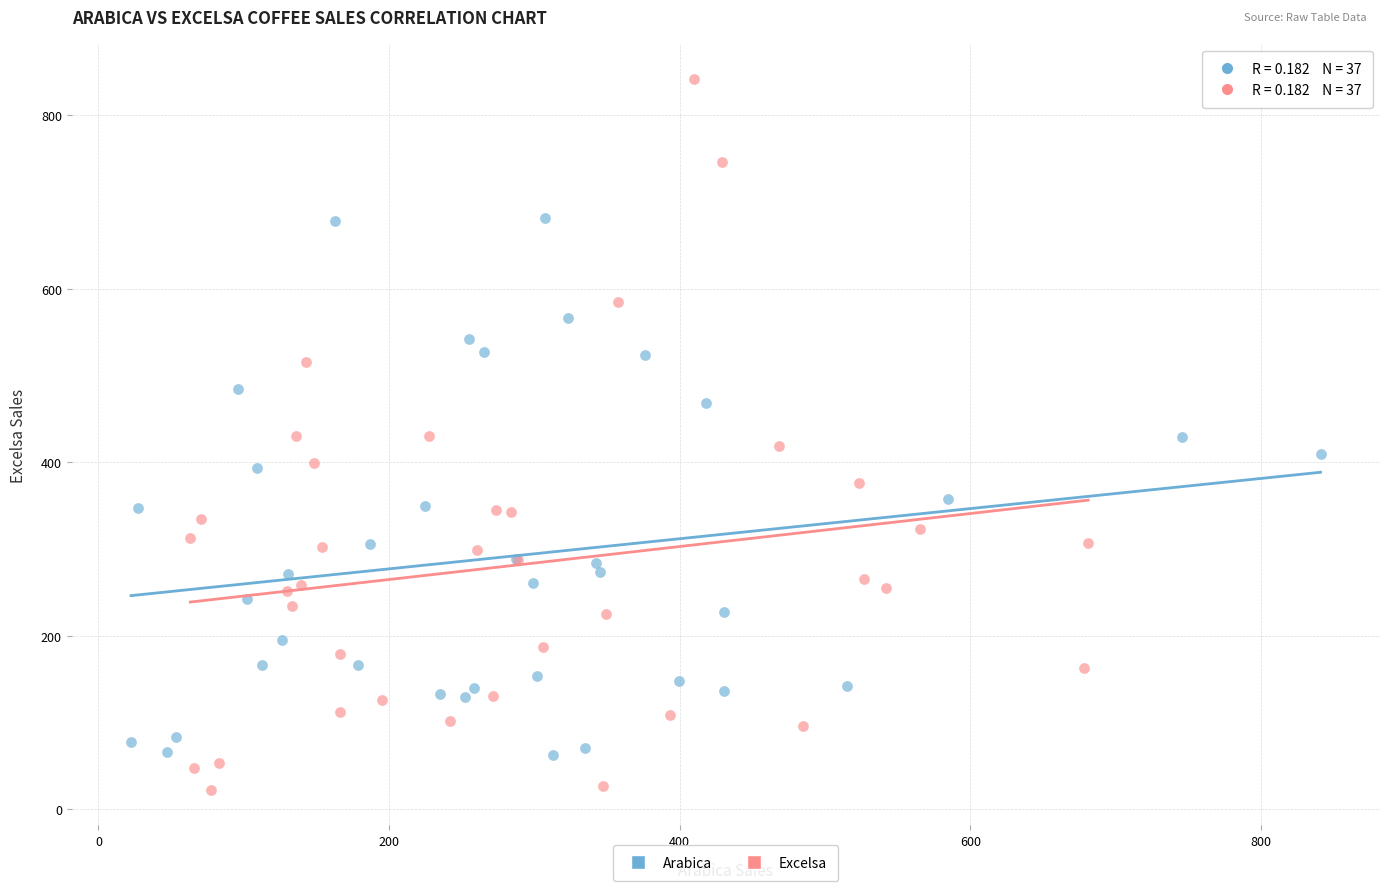

Which series contains the lowest Y value?

Excelsa